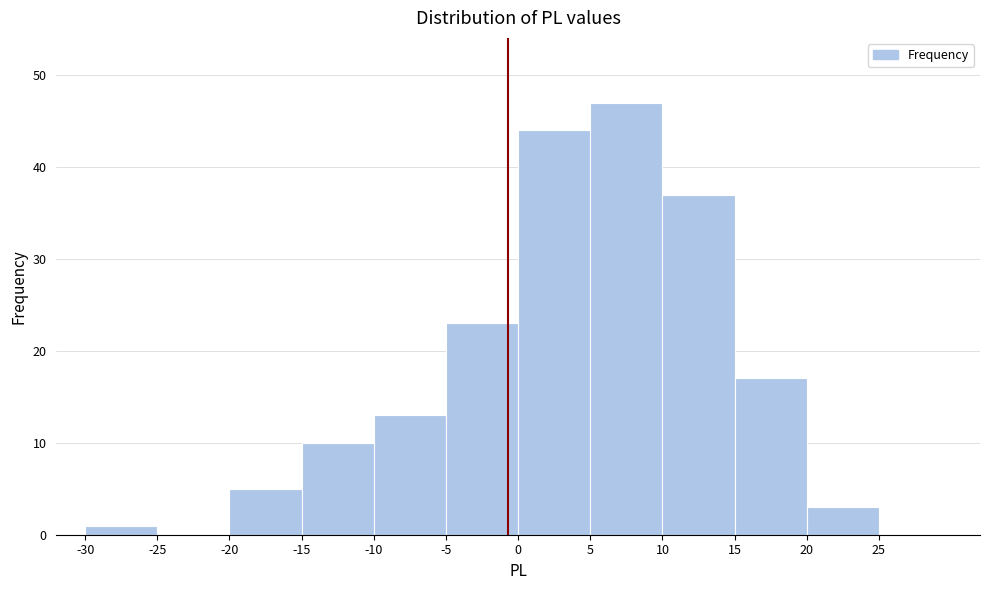

Reading left to right, list every bar in this chart as the range it spans on the x-axis followed by its height. The values are not printed on the chart, so give them approximately, as read against the axis.

-30 to -25: 1
-25 to -20: 0
-20 to -15: 5
-15 to -10: 10
-10 to -5: 13
-5 to 0: 23
0 to 5: 44
5 to 10: 47
10 to 15: 37
15 to 20: 17
20 to 25: 3
25 to 30: 0